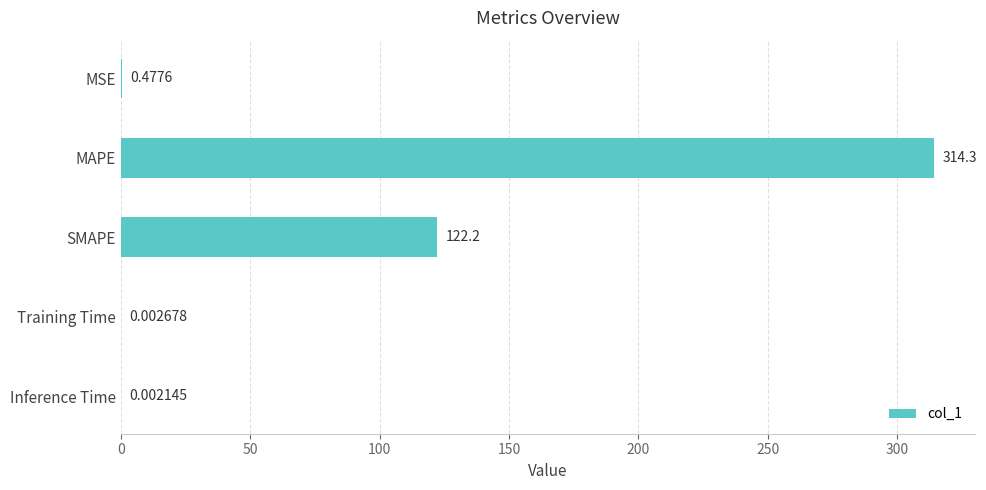

Where is the data nearest to the value 157?

SMAPE